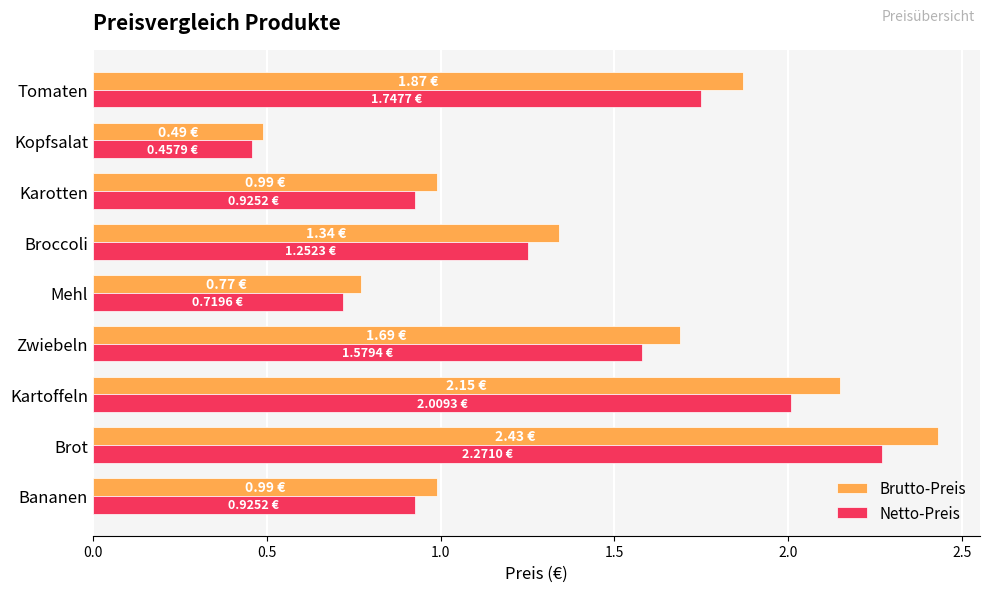

What is the average value of the Brutto-Preis series?

1.4